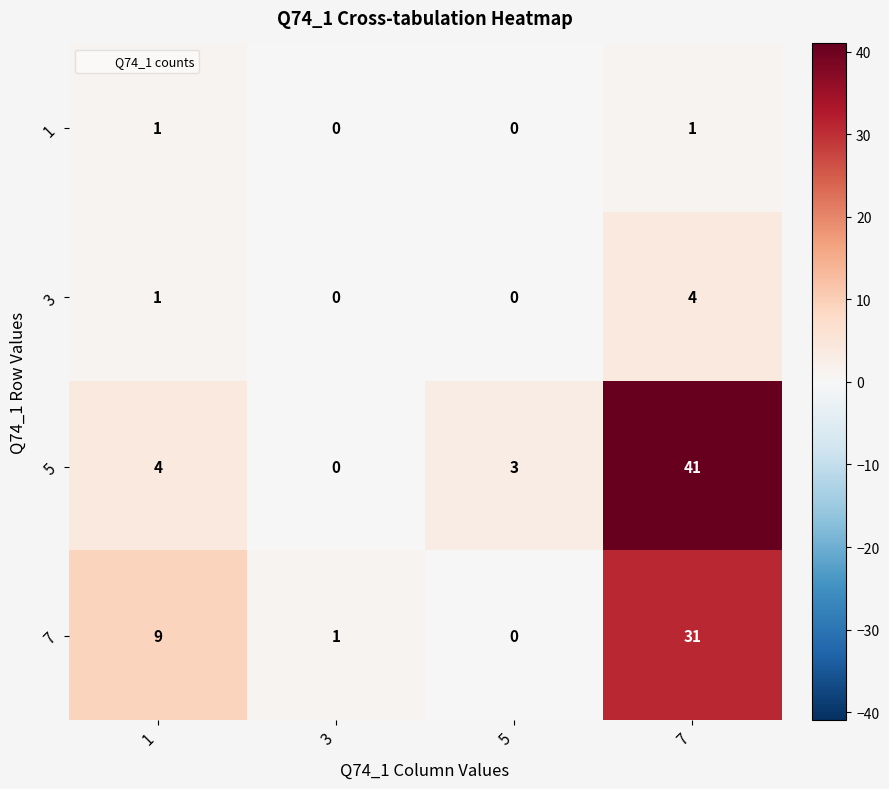

Which series has the largest range (max minus min)?

5